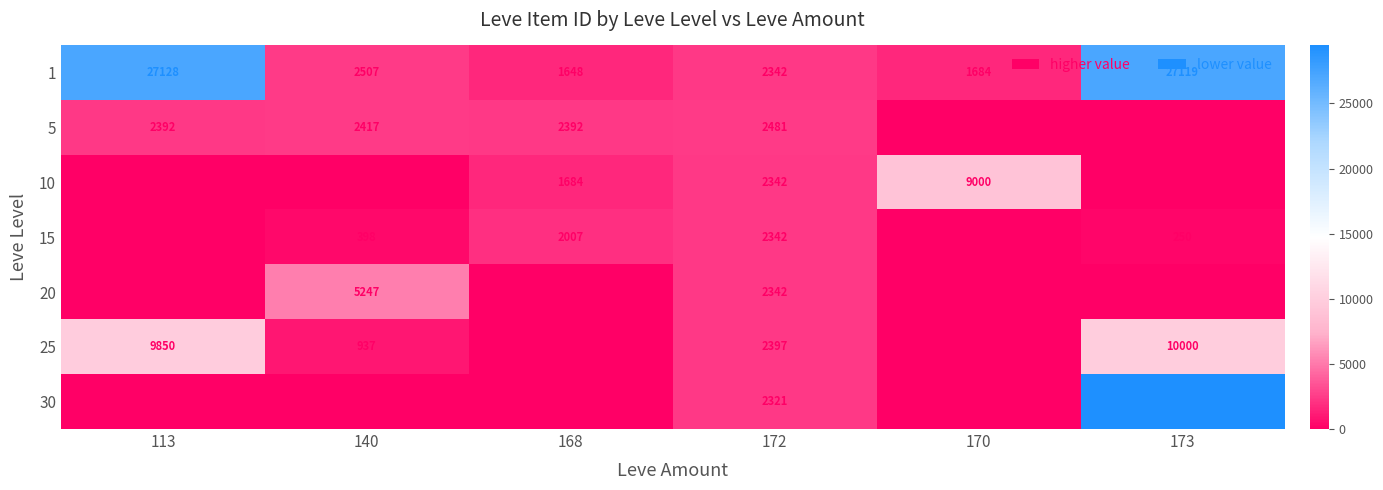

Is it true that 10 equals 9000 at 170?

True